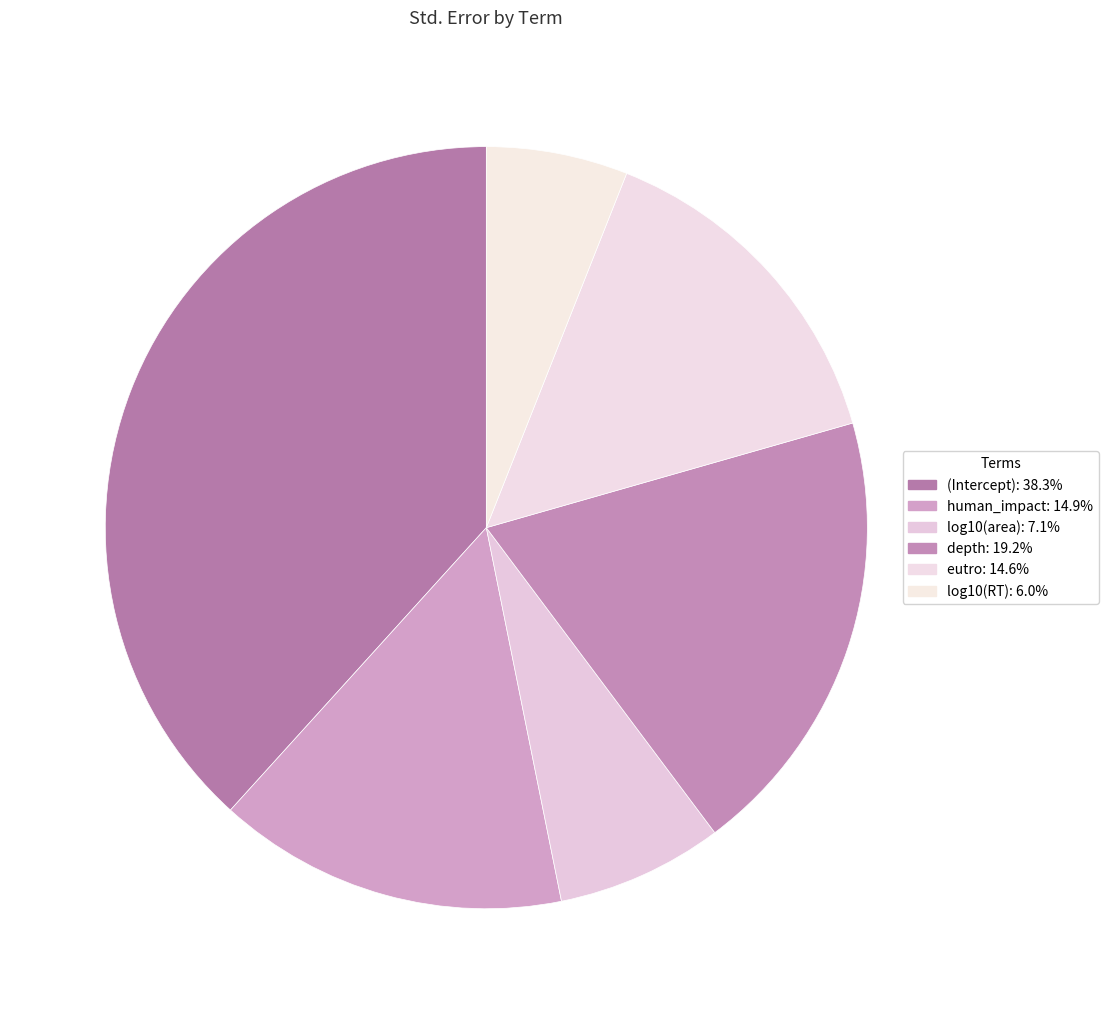

How many segments does this pie chart have?

6